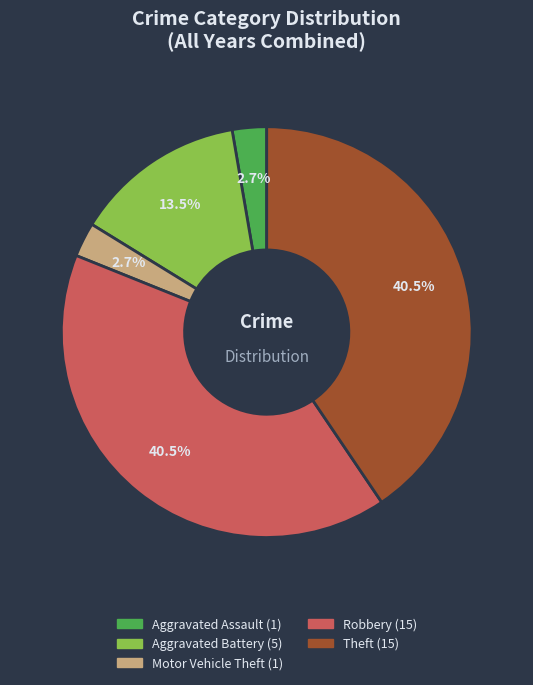

Do Theft and Aggravated Assault together represent more than half of the pie?

No